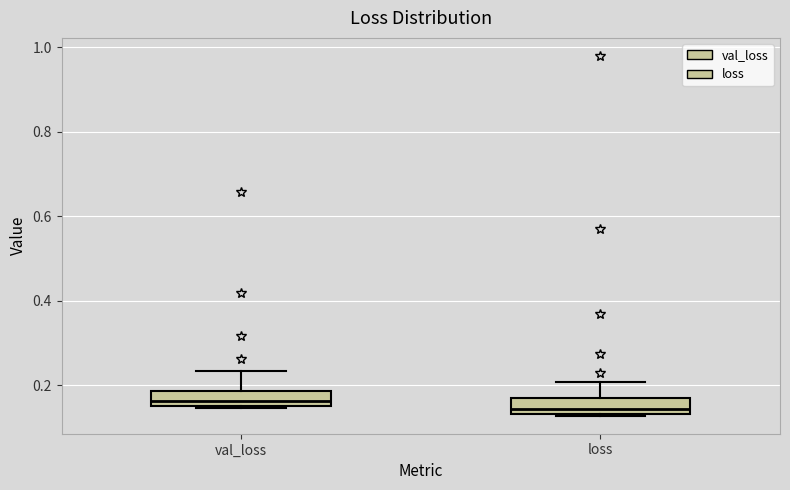

Reading left to right, read every box against the y-axis: the position of its median line, the range the box covers, and the ends of its whiskers. The values are not printed on the chart, so give them approximately, as read against the axis.

val_loss: median 0.16 (just above the box's lower edge), box 0.16 to 0.18, whiskers 0.14 to 0.24
loss: median 0.14 (just above the box's lower edge), box 0.14 to 0.16, whiskers 0.12 to 0.20